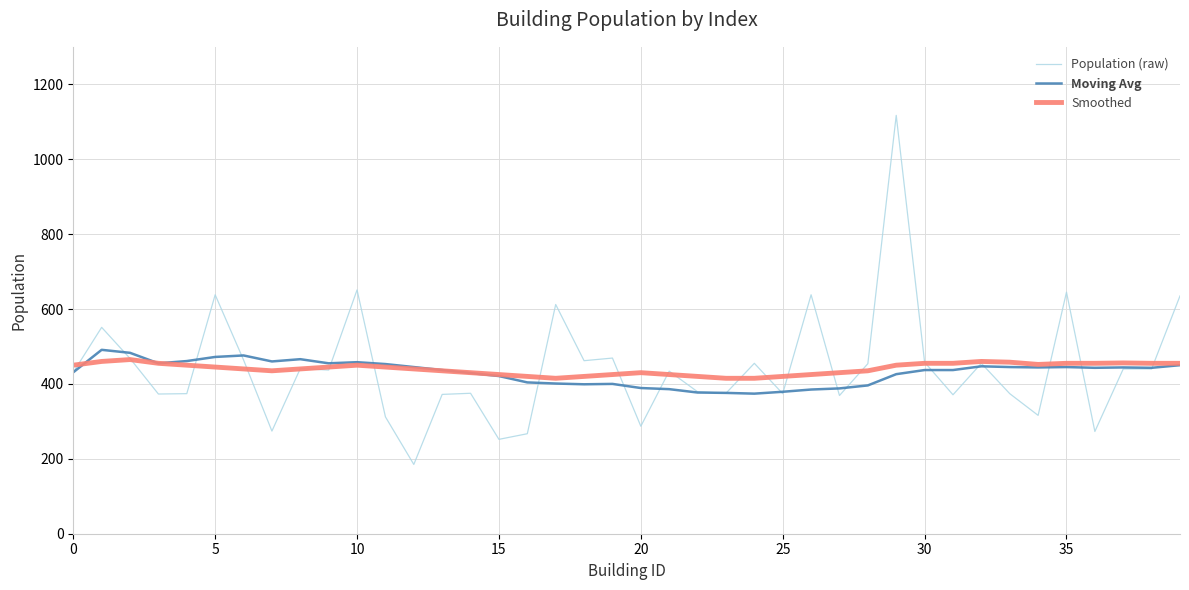

Which series has the largest range (max minus min)?

Population (raw)